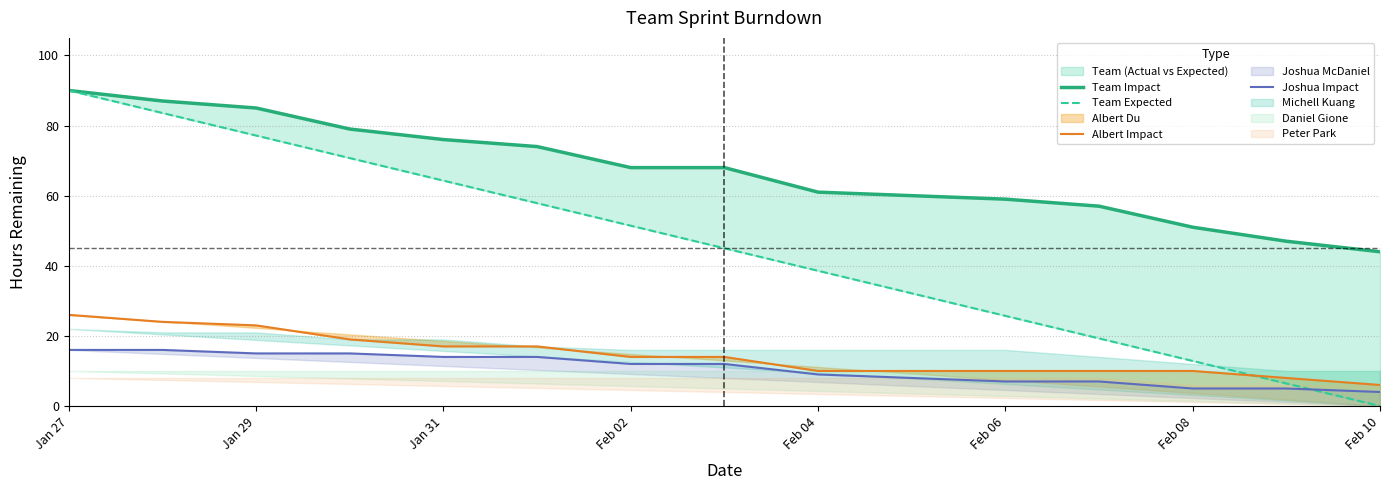

Which series has the largest total across all categories?

Team Impact